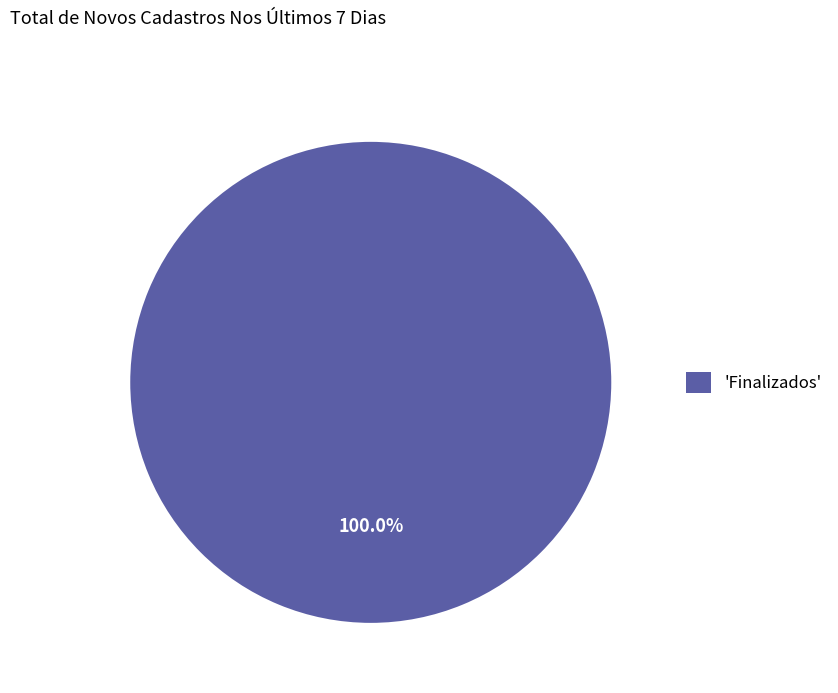

Rank the categories by value from lowest to highest.

'Finalizados'